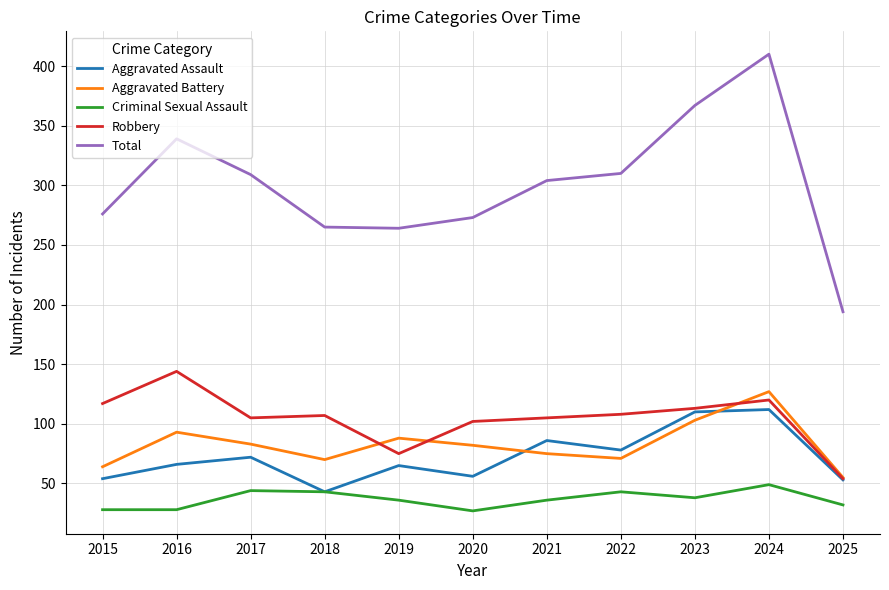

How many lines are shown in the chart?

5